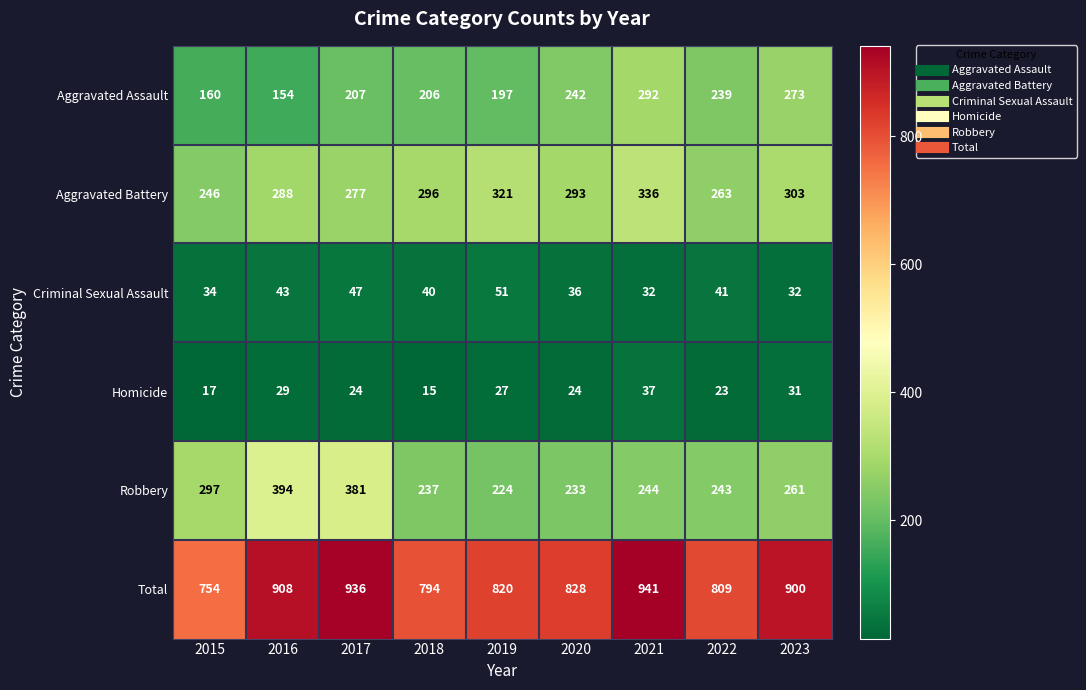

At which category is the sum across all series the highest?

2021